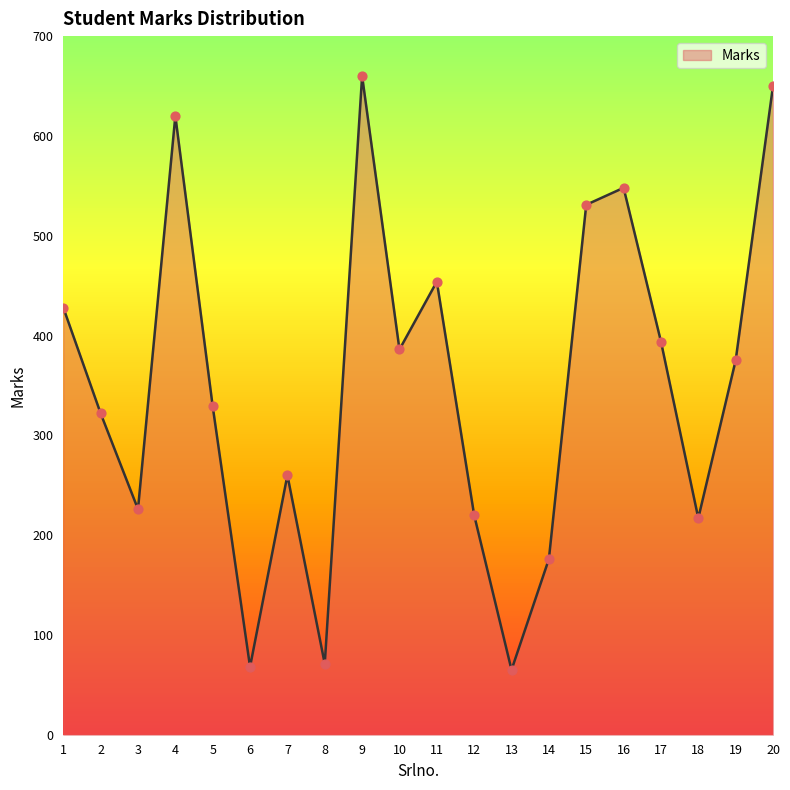

What is the change in value from 13 to 15?

+466